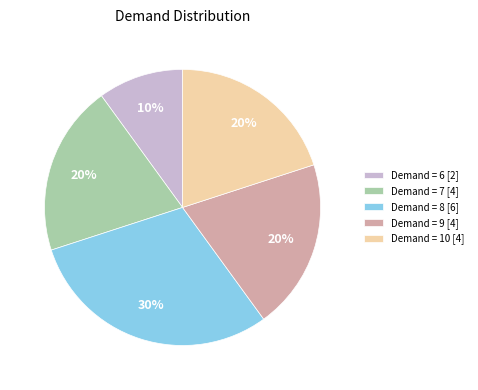

Is the sum of Demand = 6 [2] and Demand = 9 [4] greater than half?

No